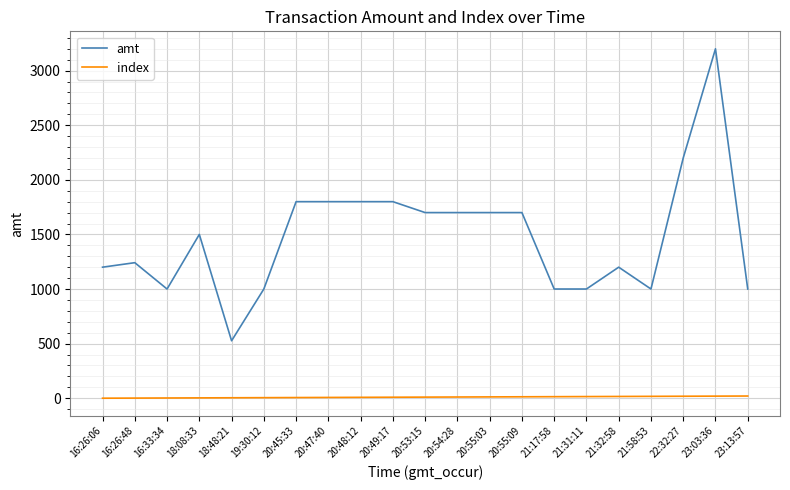

Which series has the largest range (max minus min)?

amt